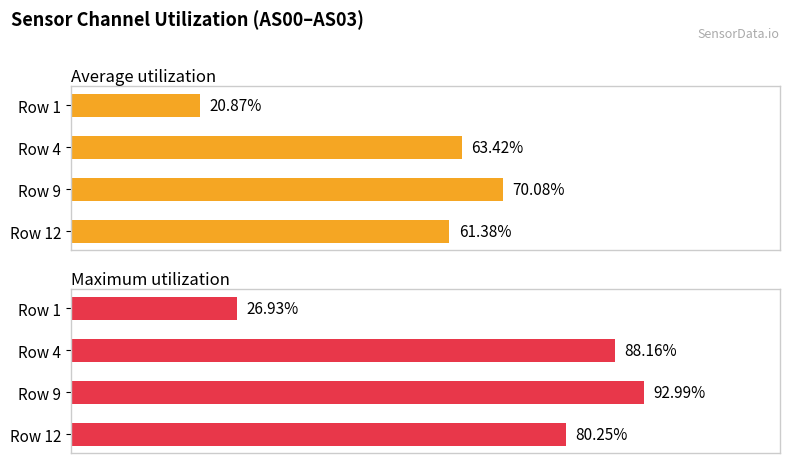

At Row 4, list the series in order from largest to smallest.

Maximum utilization, Average utilization